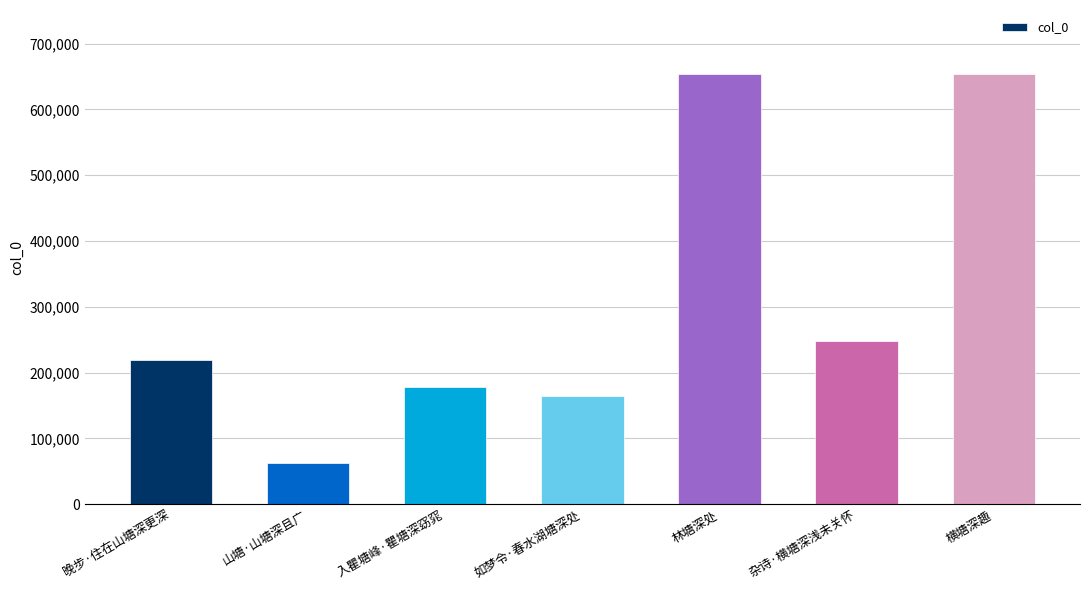

What is the label of the 1st bar from the left?

晚步·住在山塘深更深